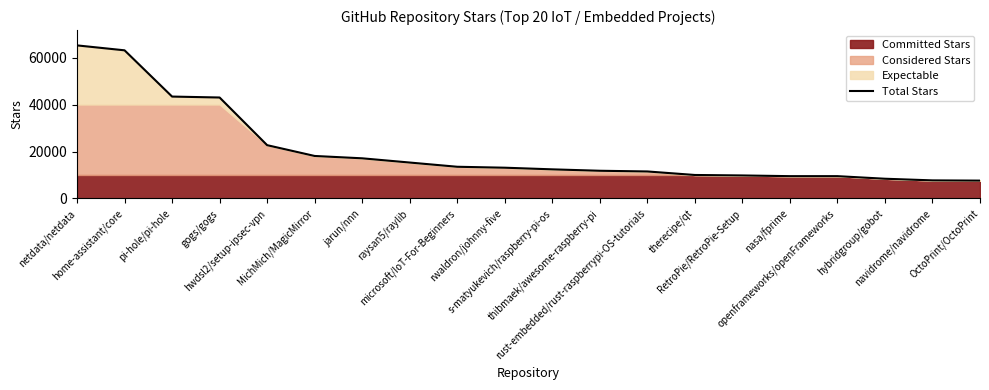

List the labels in order of value, smallest first.

OctoPrint/OctoPrint, navidrome/navidrome, hybridgroup/gobot, nasa/fprime, openframeworks/openFrameworks, RetroPie/RetroPie-Setup, therecipe/qt, rust-embedded/rust-raspberrypi-OS-tutorials, thibmaek/awesome-raspberry-pi, s-matyukevich/raspberry-pi-os, rwaldron/johnny-five, microsoft/IoT-For-Beginners, raysan5/raylib, jarun/nnn, MichMich/MagicMirror, hwdsl2/setup-ipsec-vpn, gogs/gogs, pi-hole/pi-hole, home-assistant/core, netdata/netdata